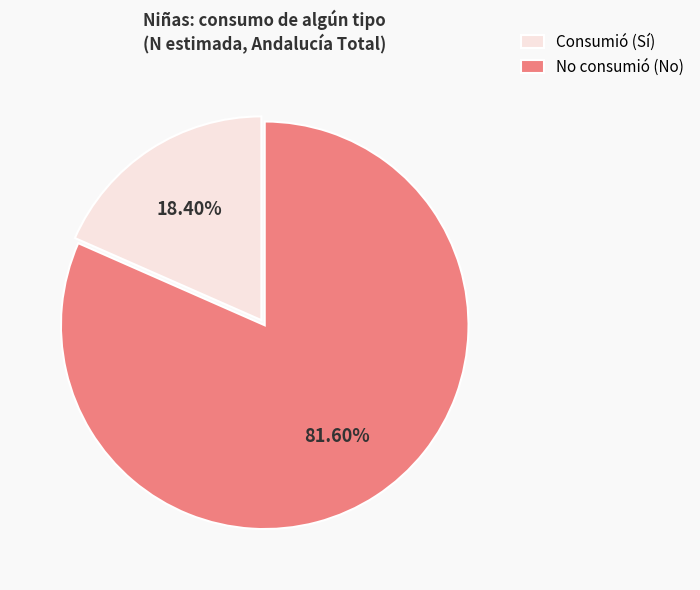

Which has a higher value, No consumió (No) or Consumió (Sí)?

No consumió (No)